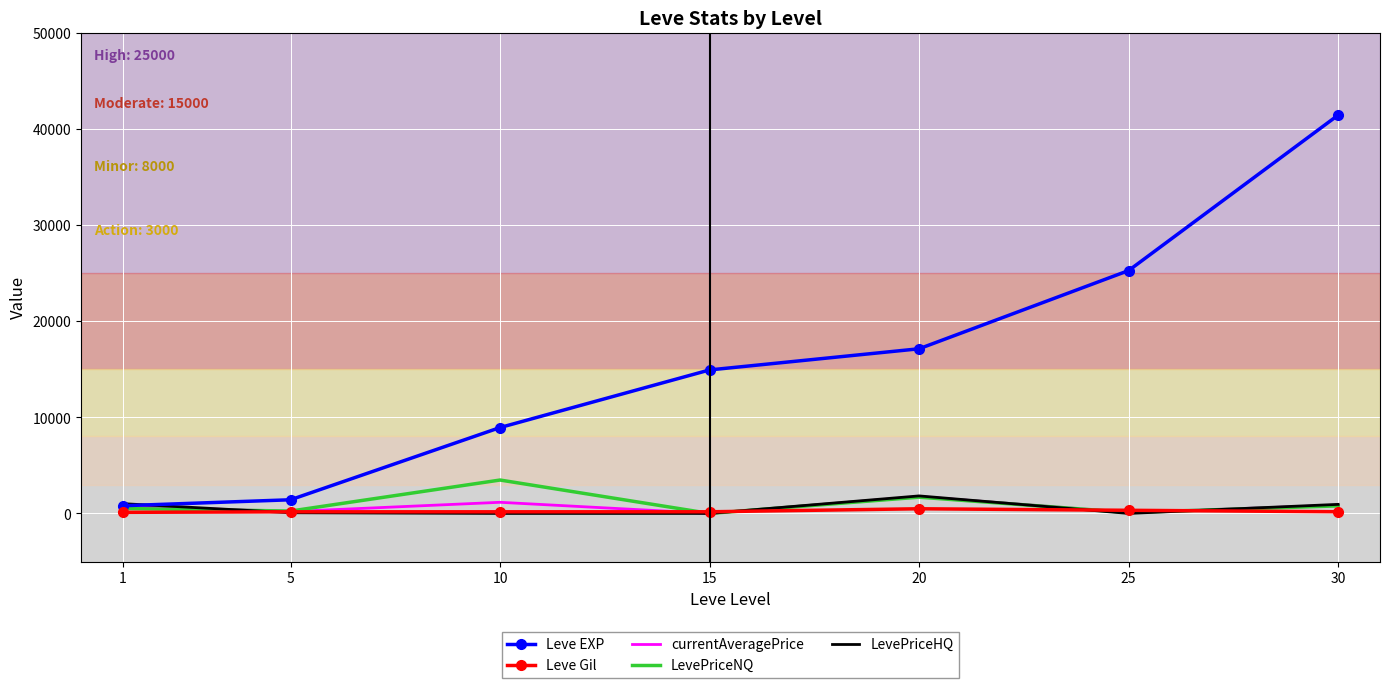

What is the greatest value displayed?

41410.0